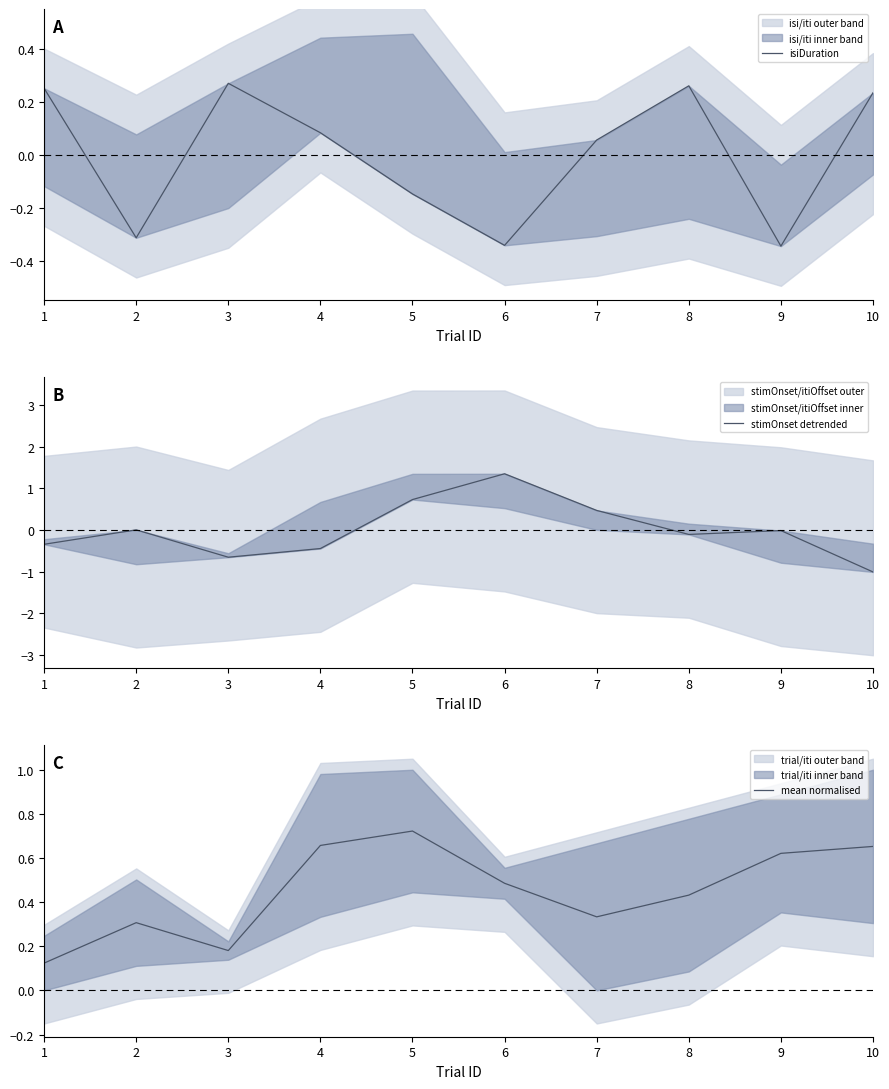

How many intersections are there between mean normalised and isiDuration?

3